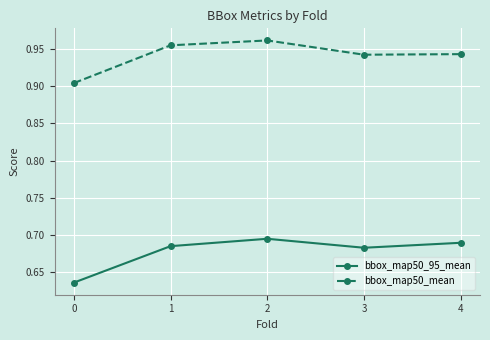

Which series changed the most between 1 and 3?

bbox_map50_mean